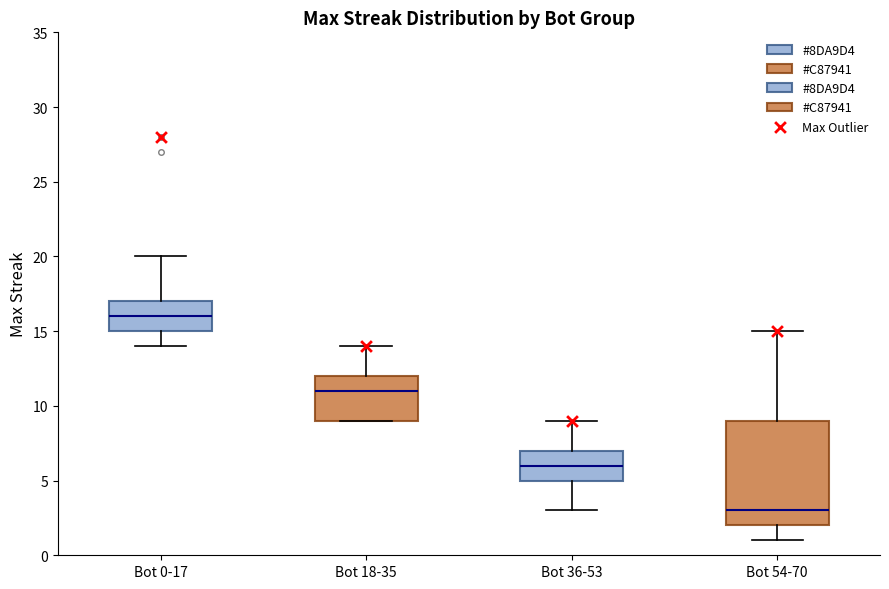

Reading left to right, transcribe this box plot: for each box, give where its median line is, the range the box spans, and where its two whiskers end, as read against the y-axis. The values are not printed on the chart, so give them approximately, as read against the axis.

Bot 0-17: median 16, box 15 to 17, whiskers 14 to 20
Bot 18-35: median 11, box 9 to 12, whiskers 9 to 14
Bot 36-53: median 6, box 5 to 7, whiskers 3 to 9
Bot 54-70: median 3, box 2 to 9, whiskers 1 to 15